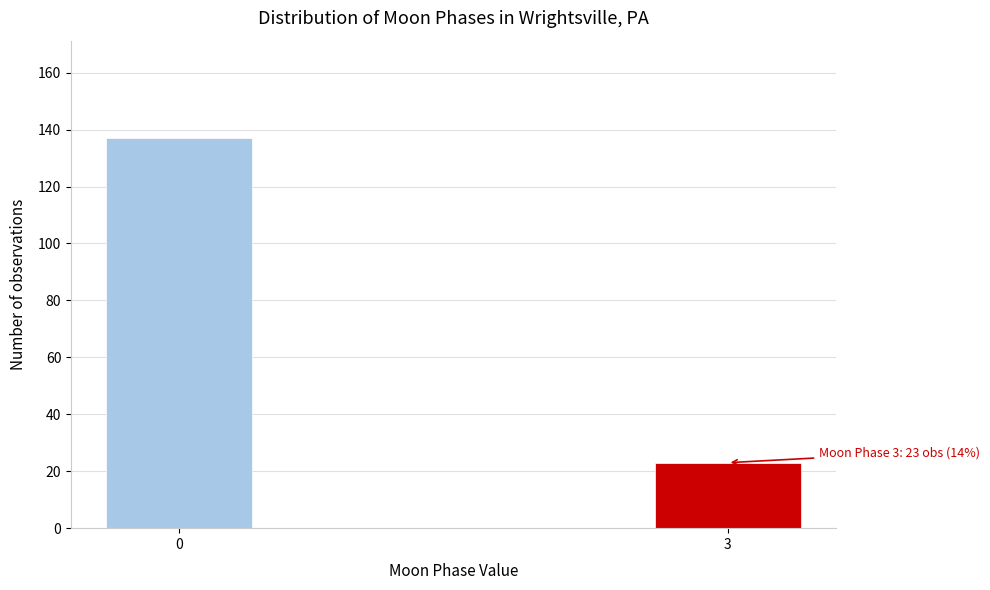

Reading left to right, extract all data points from this chart.

0=137	3=23